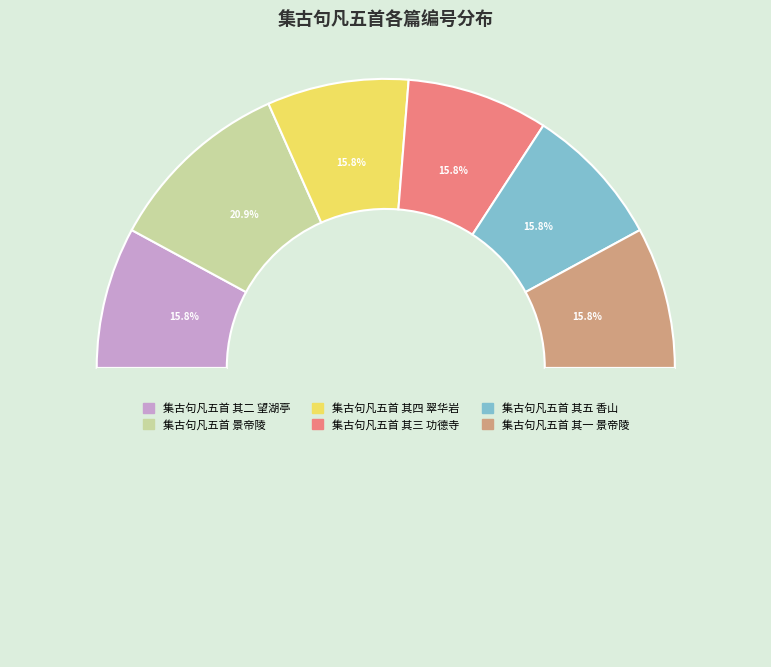

Count the number of slices in the pie.

6